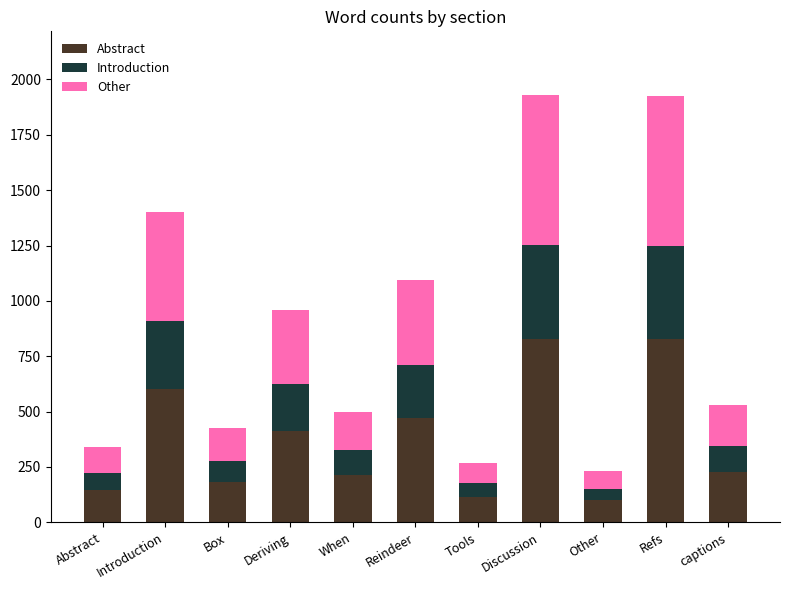

What is the sum of the Abstract values at Refs and Reindeer?

1297.3